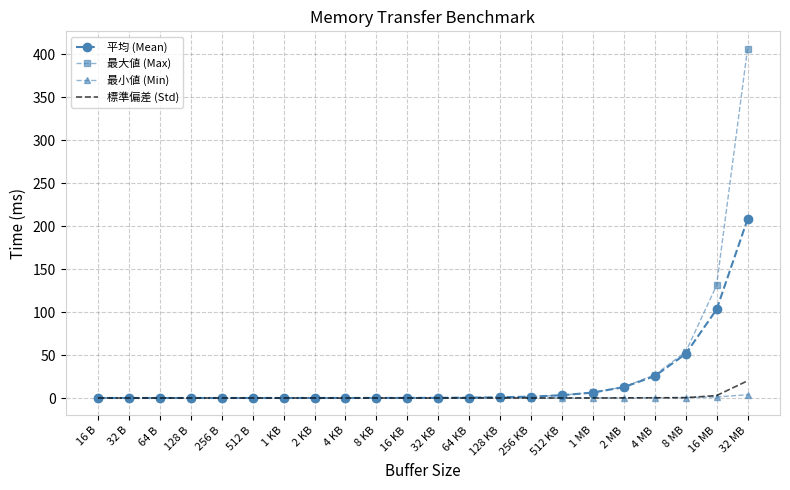

The 標準偏差 (Std) series shows 0.0 at 512 B. True or false?

True